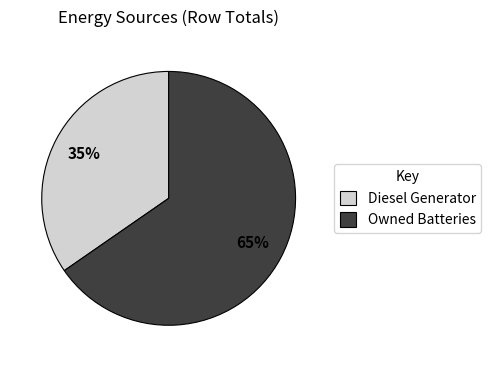

The Diesel Generator slice represents 35% of the pie. True or false?

True